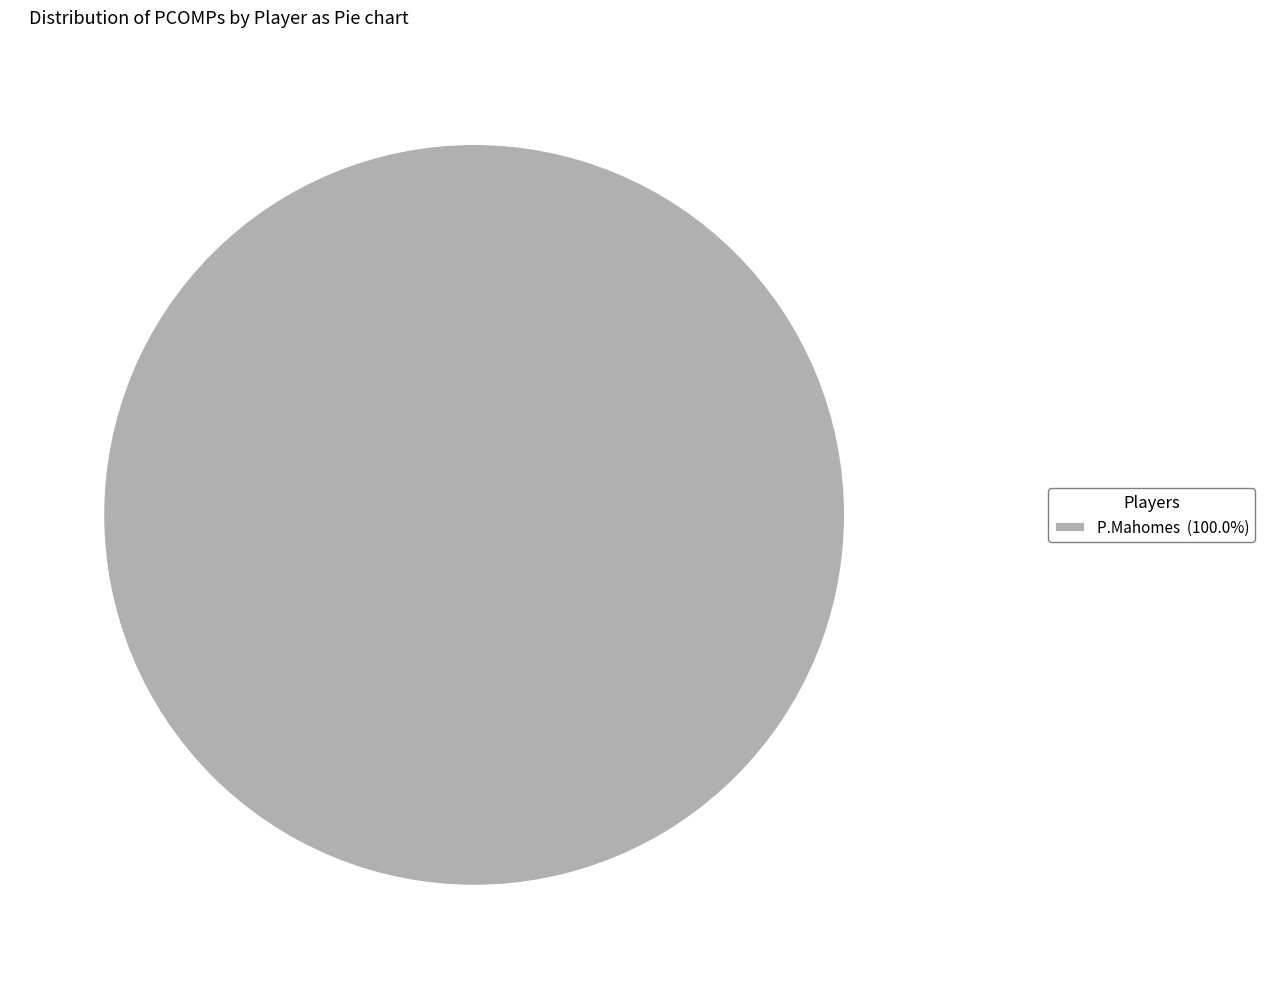

Is P.Mahomes (100.0%) the majority of the pie?

Yes